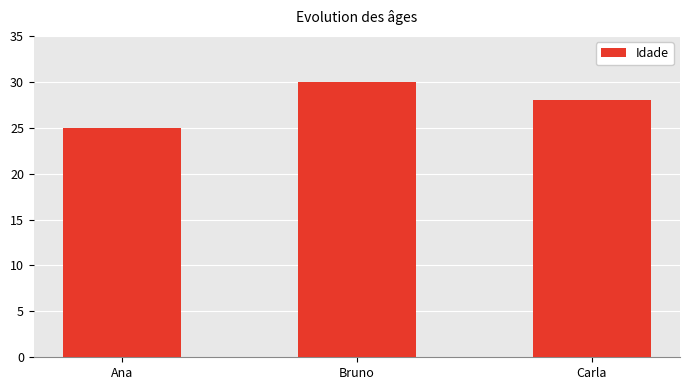

Reading left to right, transcribe all the data shown in this chart.

Ana=25	Bruno=30	Carla=28